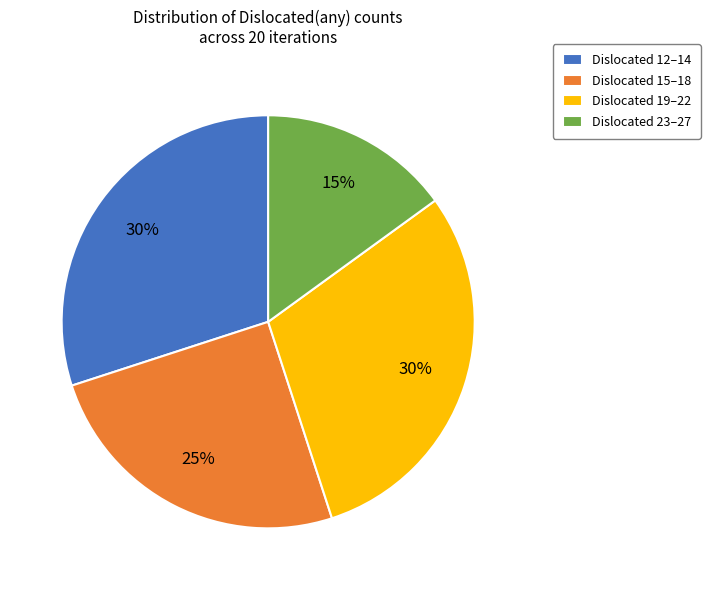

Does Dislocated 15–18 account for over 50% of the chart?

No